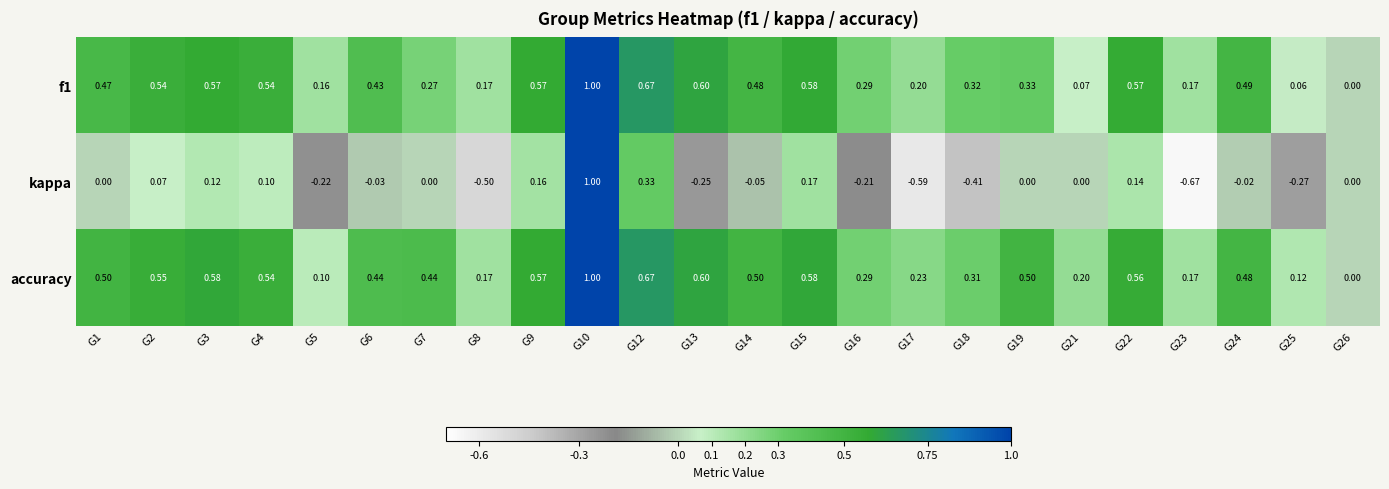

Which series has the largest total across all categories?

accuracy